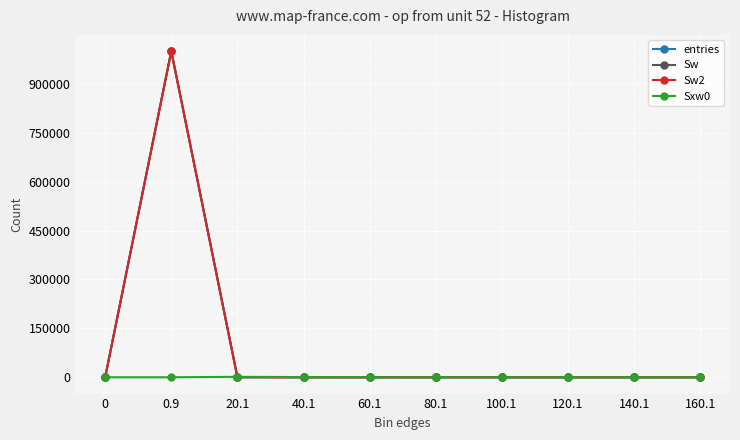

What is the label of the 6th point from the right?

60.1